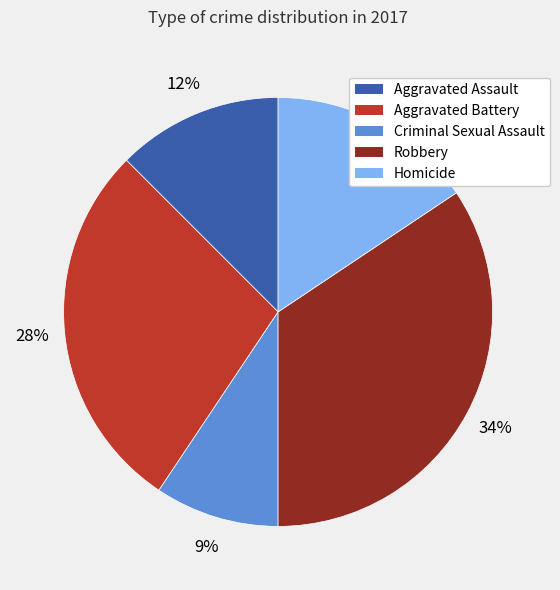

To the nearest percent, what portion does Criminal Sexual Assault represent?

9%